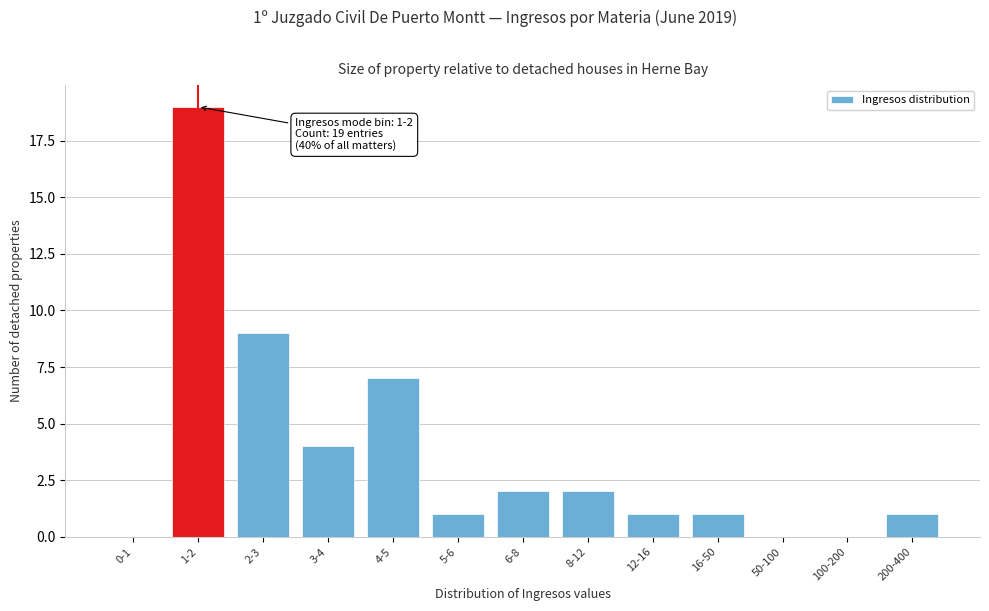

Reading left to right, list all the values displayed in this chart.

0-1=0	1-2=19	2-3=9	3-4=4	4-5=7	5-6=1	6-8=2	8-12=2	12-16=1	16-50=1	50-100=0	100-200=0	200-400=1